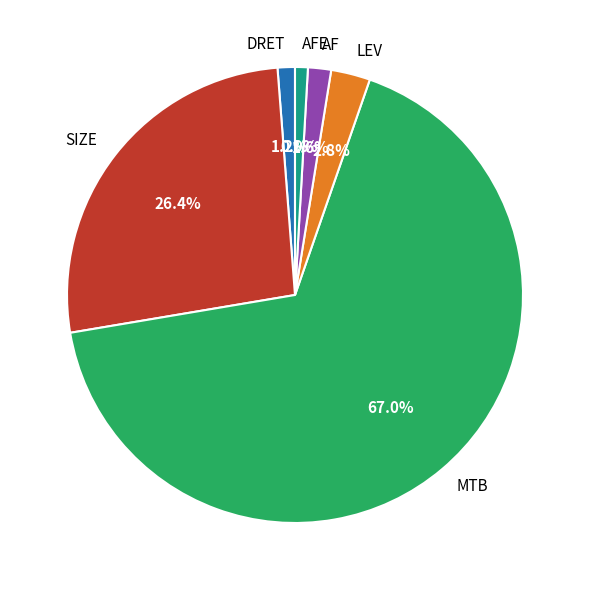

Combined, what portion of the pie is LEV and DRET?

4.0%